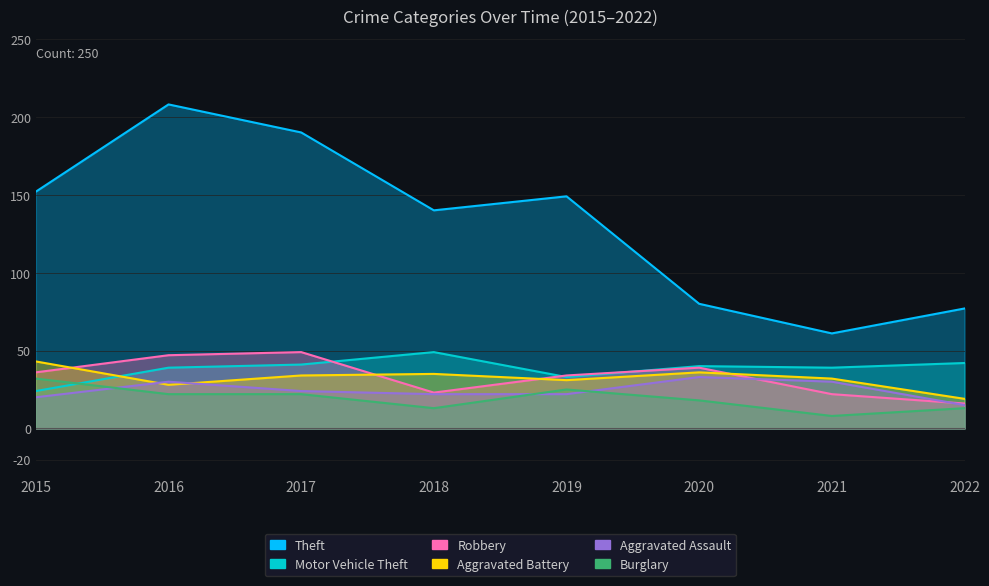

At which category does Motor Vehicle Theft reach its first local peak?

2018